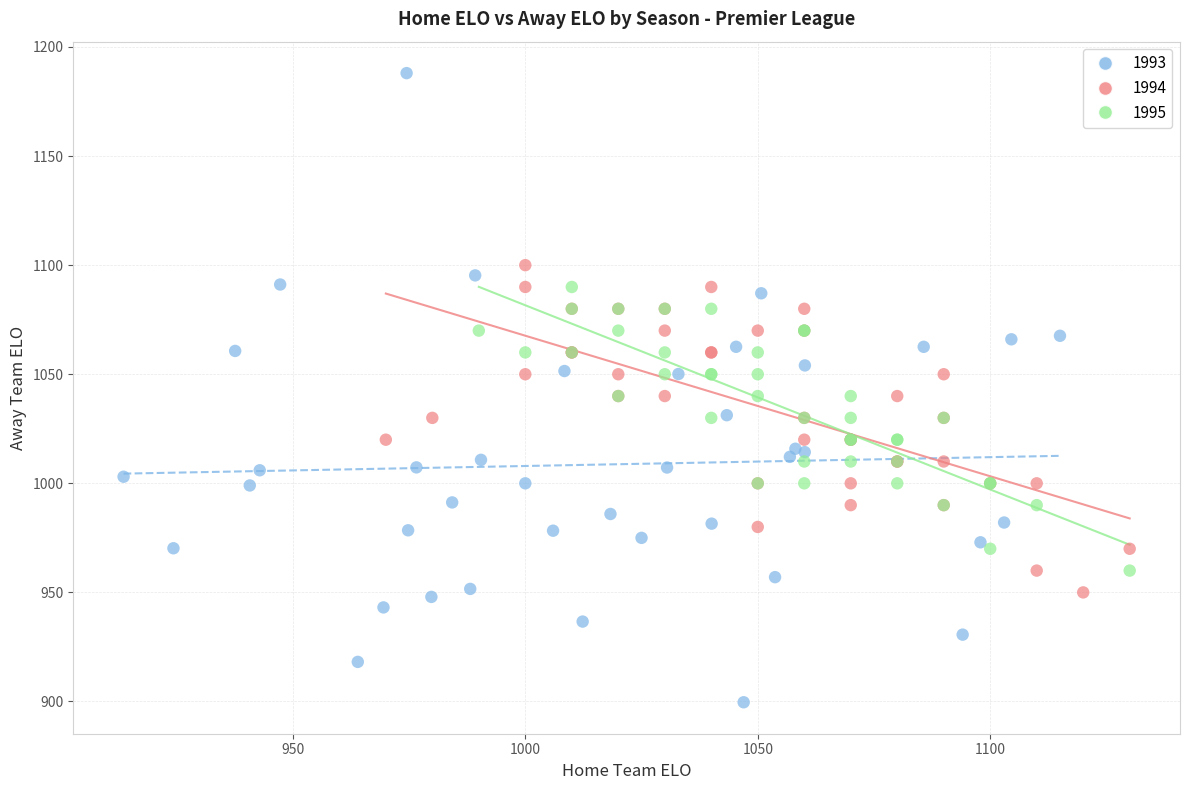

Which series contains the highest Y value?

1993